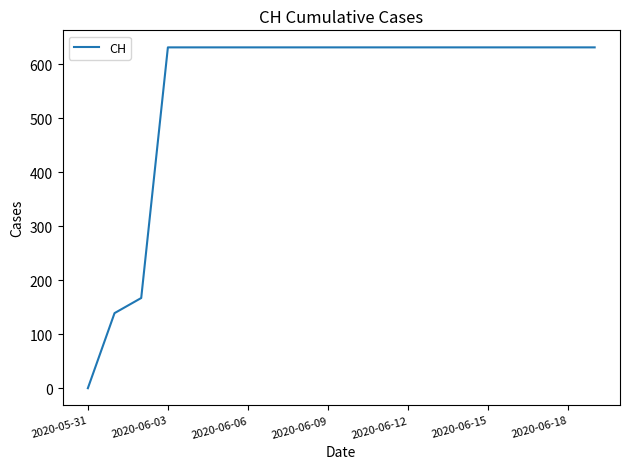

Reading right to left, what are all the values shown in this chart?

631	631	631	631	631	631	631	631	631	631	631	631	631	631	631	631	631	167	139	0